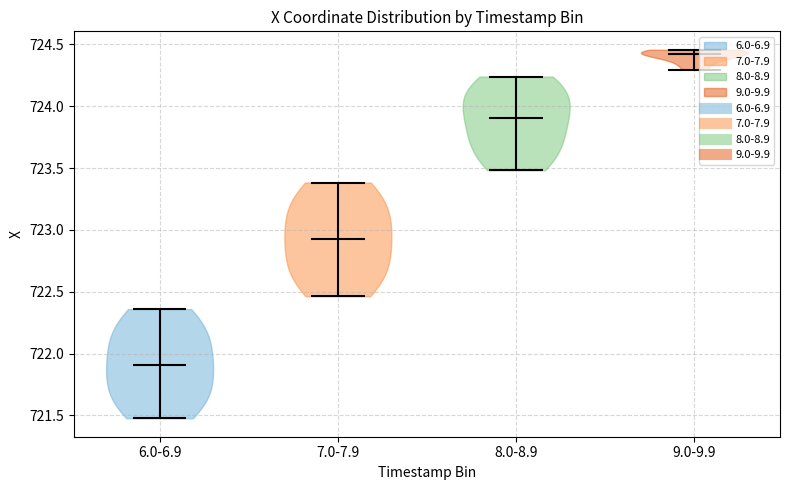

Which violin has the highest median line?

9.0-9.9